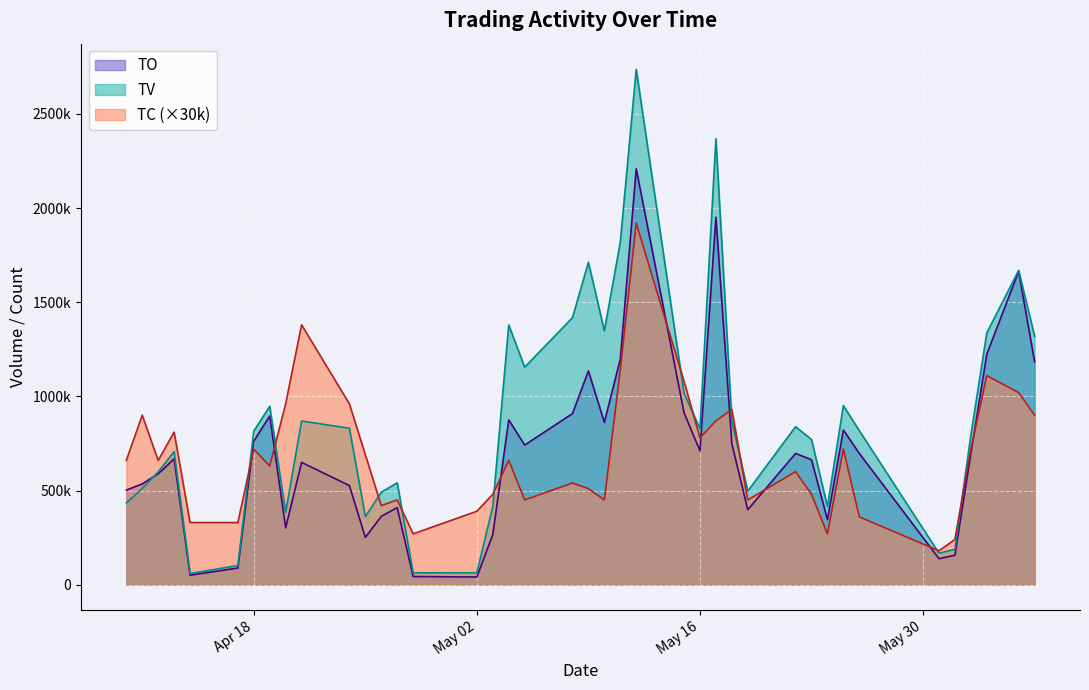

What is the average value of the TV series?

865175